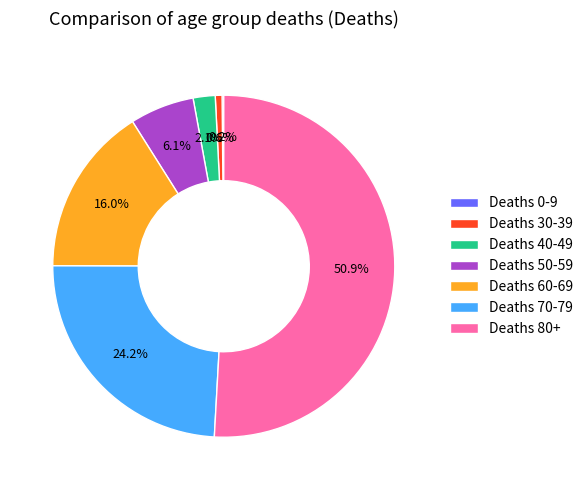

Is the sum of Deaths 80+ and Deaths 50-59 greater than half?

Yes